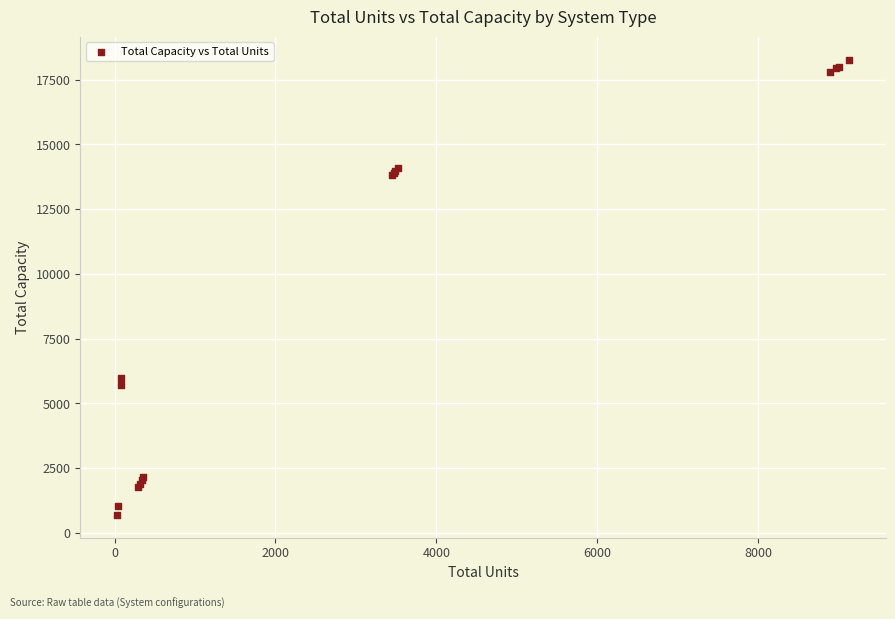

What Y value in the scatter plot is closest to 9488?

6000